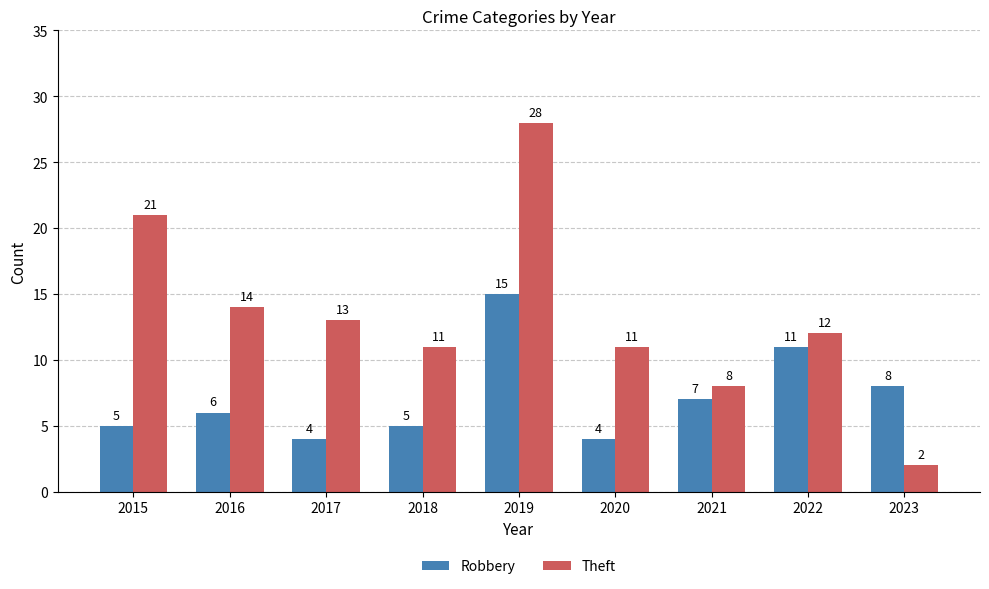

Which series has the largest total across all categories?

Theft